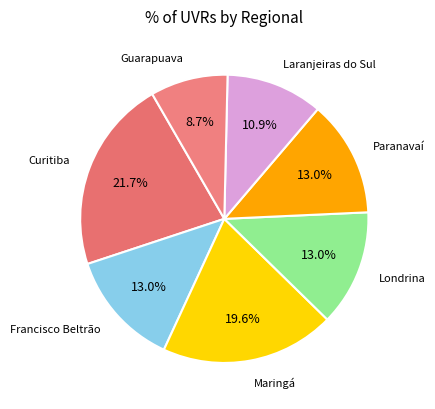

Count the number of slices in the pie.

7